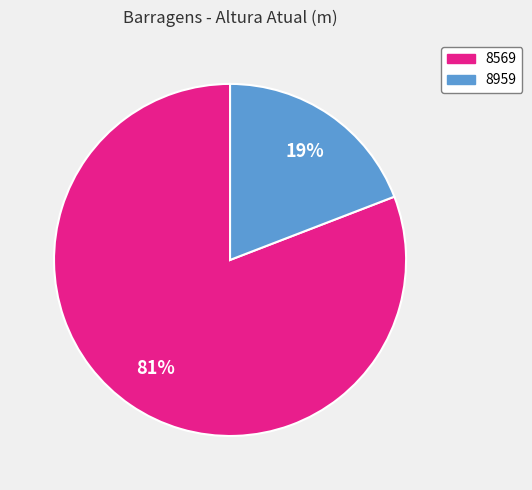

The 8959 slice represents 19% of the pie. True or false?

True